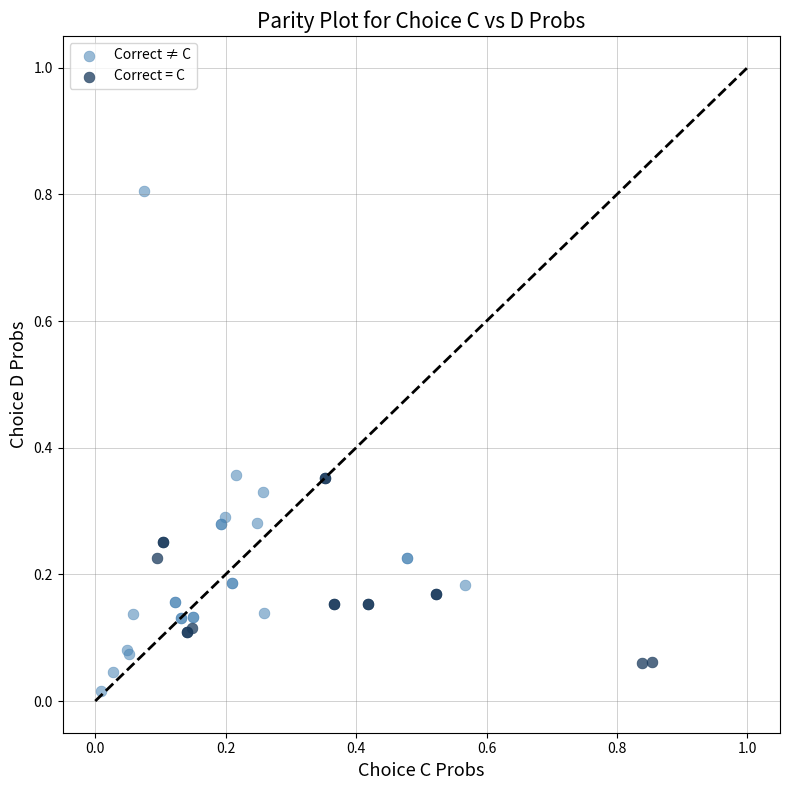

Which series contains the highest Y value?

Correct ≠ C